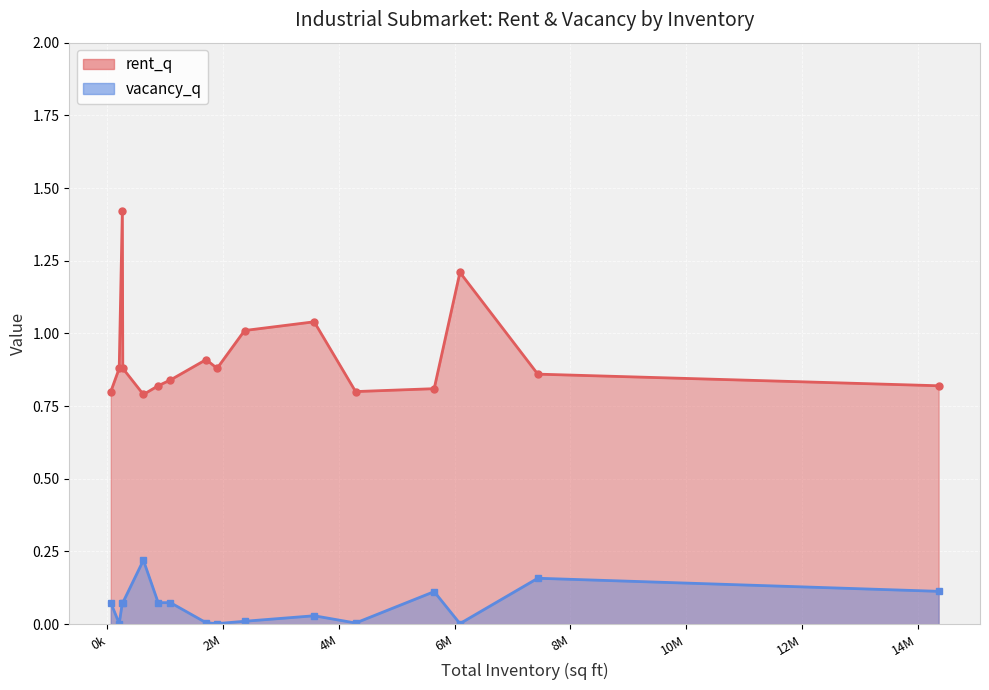

Rank the series by their maximum value, from highest to lowest.

rent_q, vacancy_q